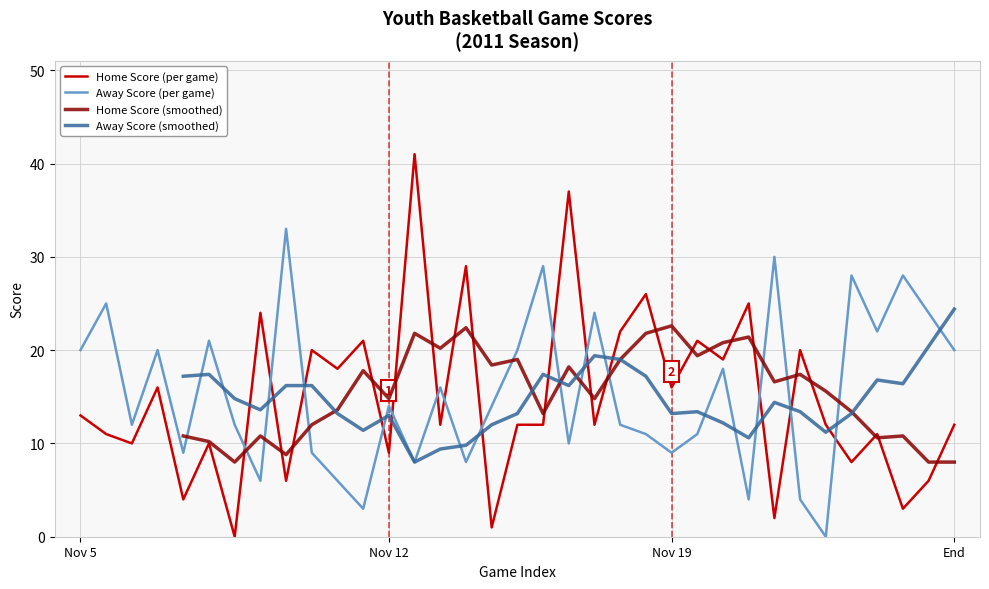

The value of Average Away Score at Nov 5 is 20. True or false?

True